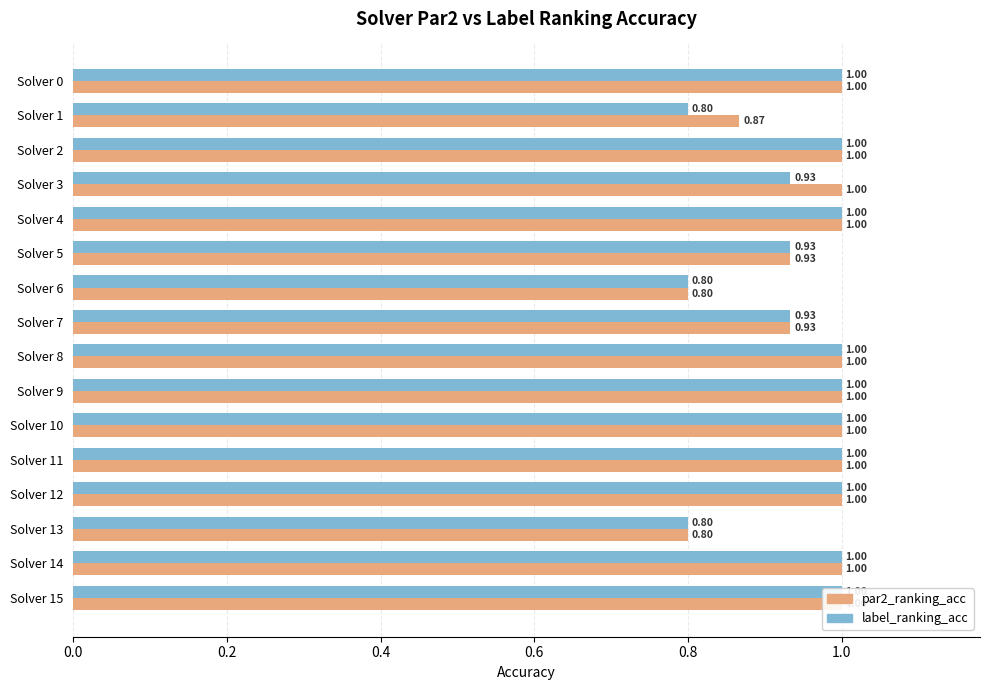

At how many categories does at least one series exceed 0?

16